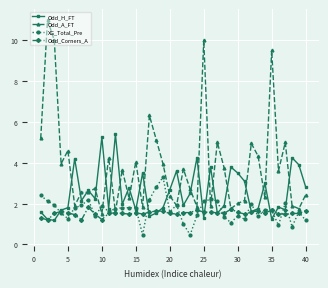

How many values in the Odd_A_FT series exceed 3?

20